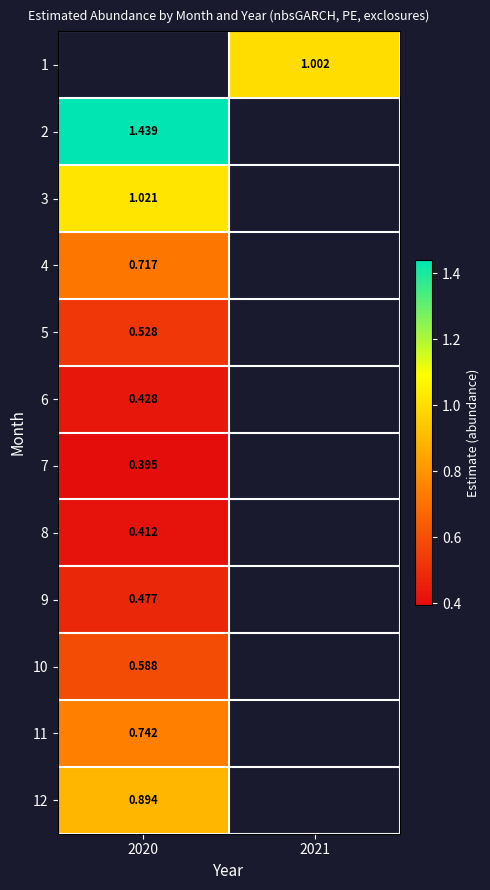

The value of 10 at 2020 is 0.2. True or false?

False